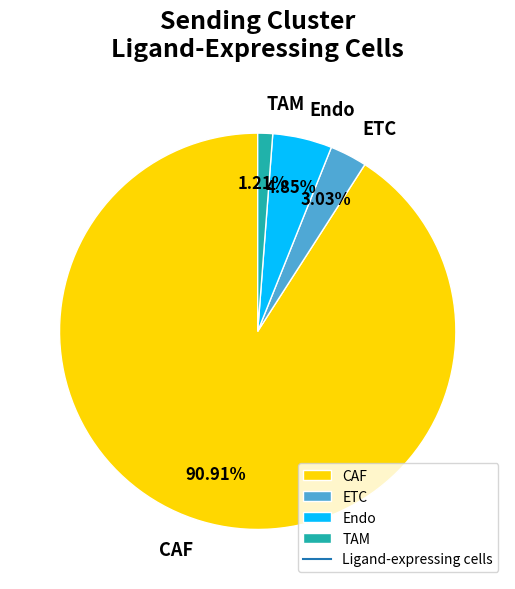

What percentage is the Endo slice, to the nearest percent?

5%